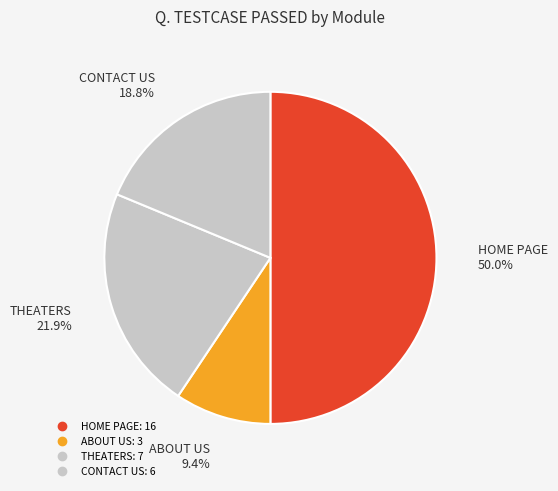

To the nearest percent, what portion does HOME PAGE represent?

50%